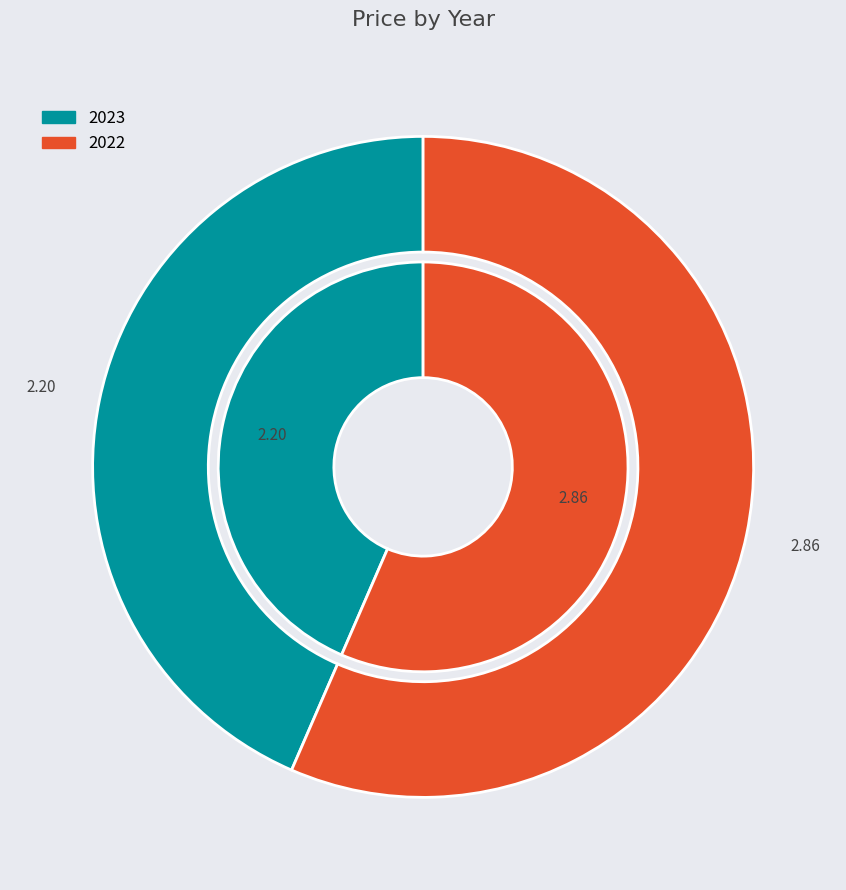

What is the smallest slice in the pie chart?

2023